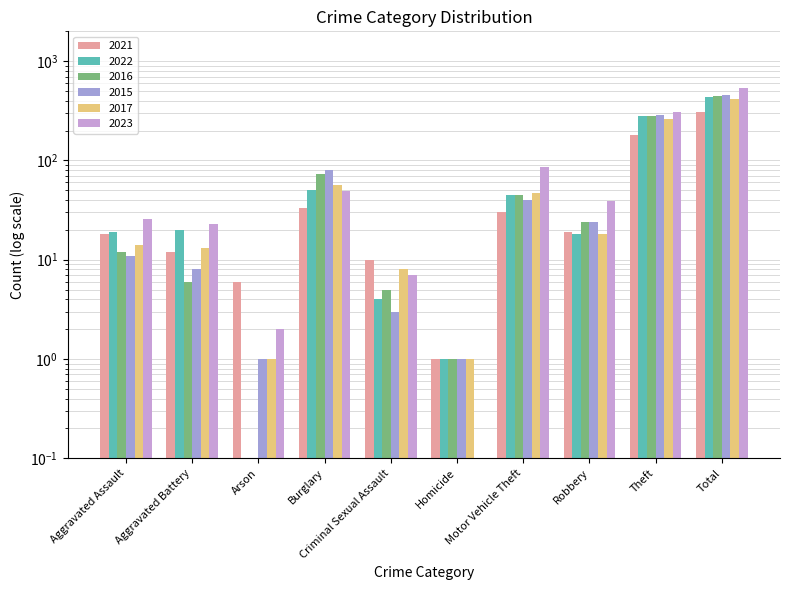

How many bars are there in total?

60